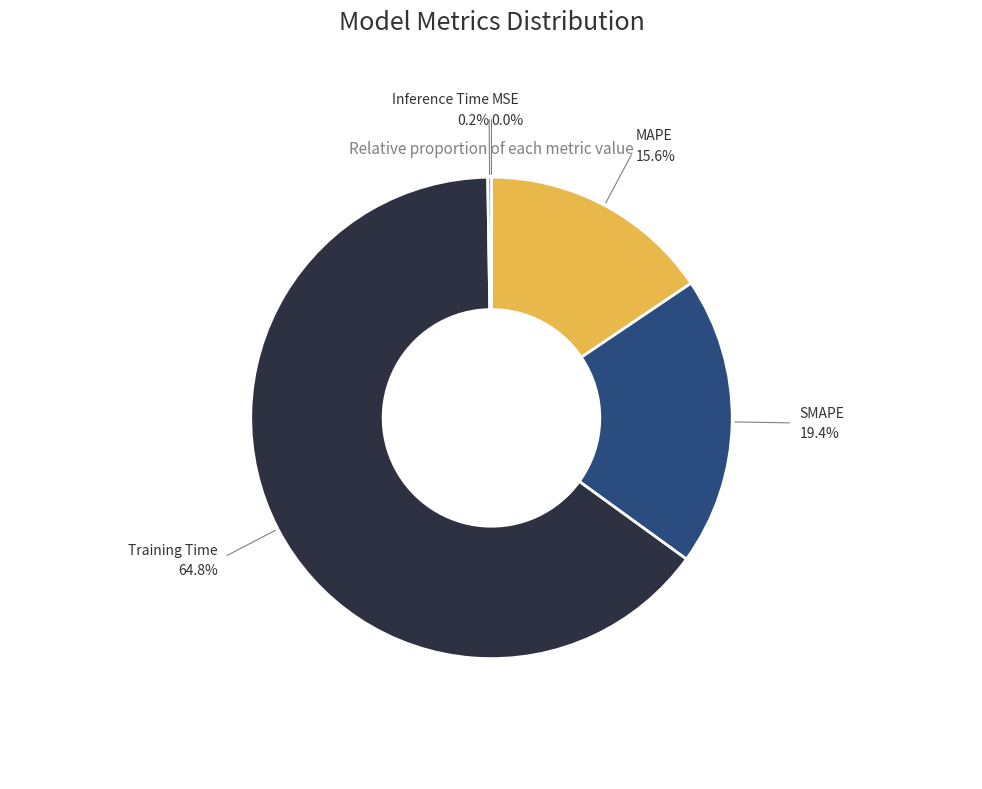

What percentage is NOT represented by Training Time?

35.2%